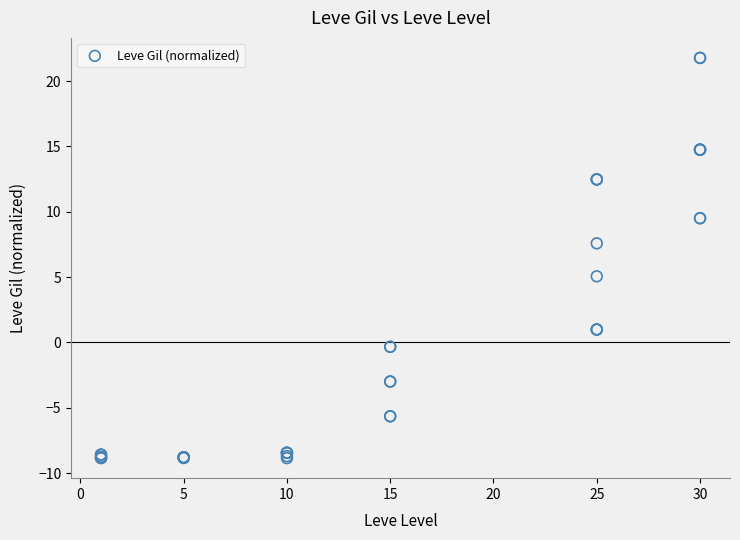

What Y value in the scatter plot is closest to 6?

5.1